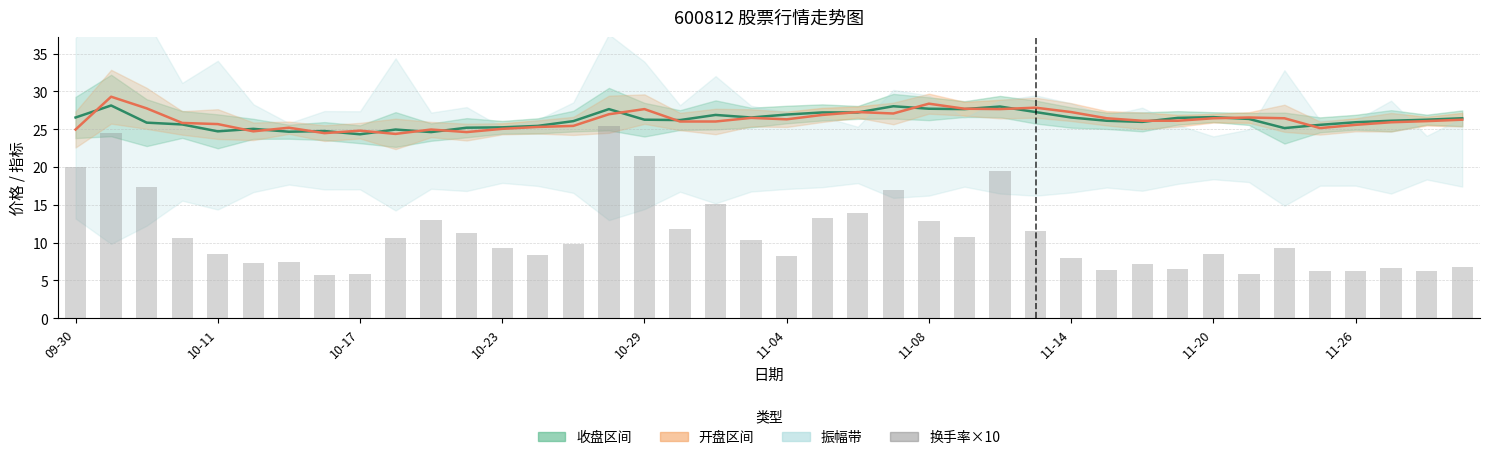

What is the difference between the highest and lowest values at 27?

16.4